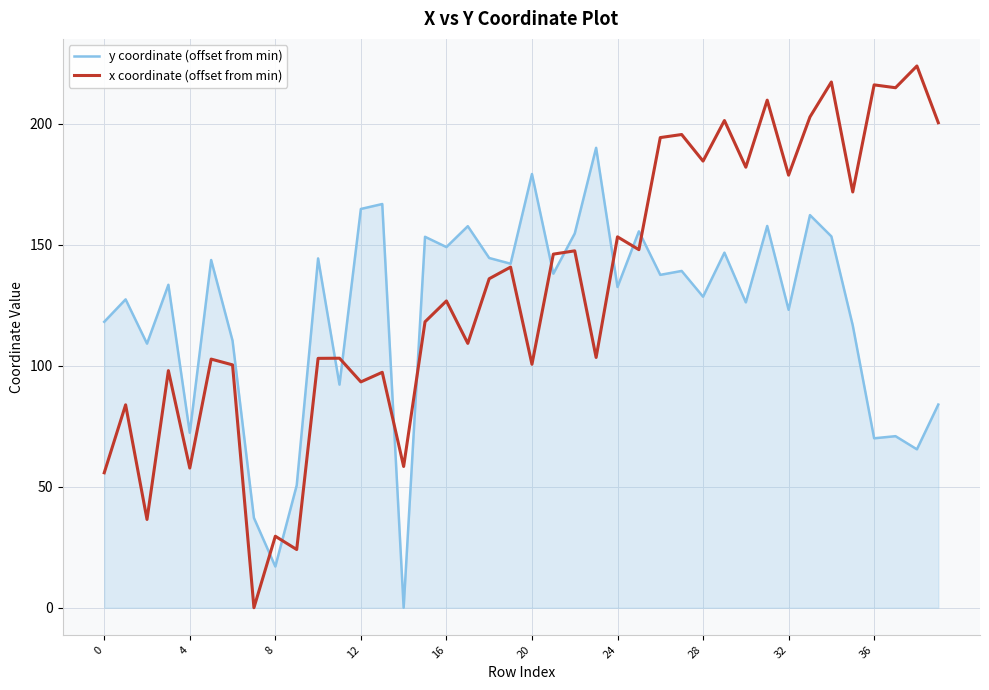

What is the greatest value displayed?

223.8